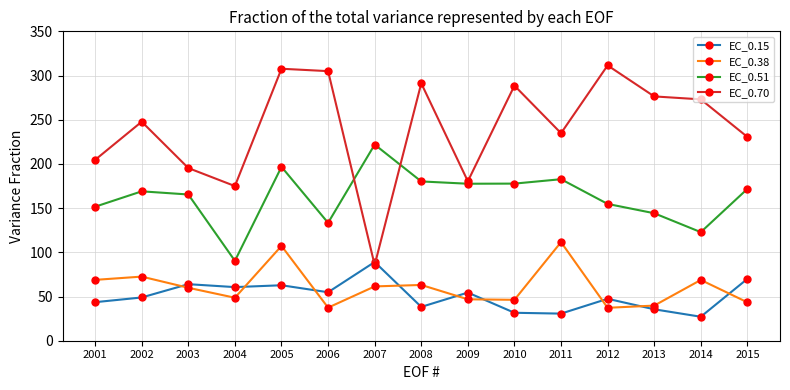

What is the spread (max minus min) of values at 2009?

133.5